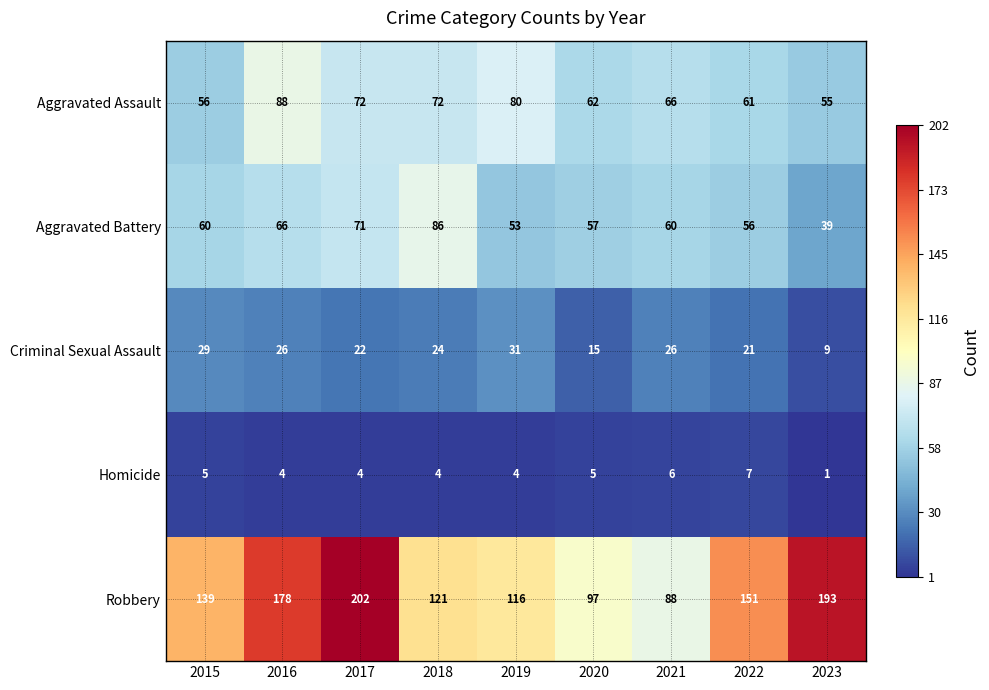

Which series changed the most between 2015 and 2020?

Robbery